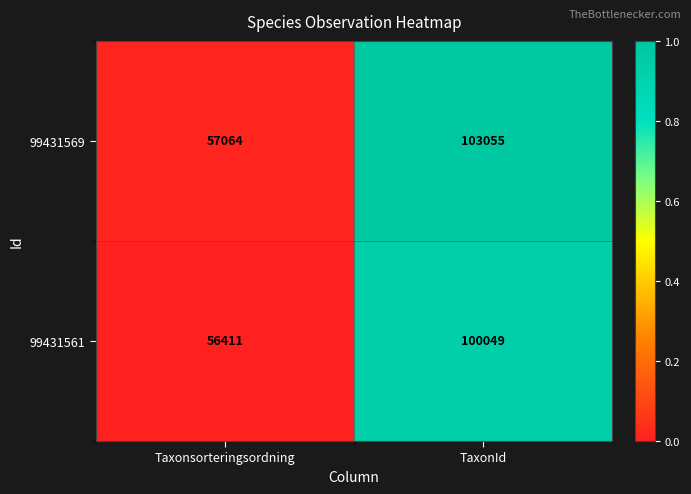

Between Taxonsorteringsordning and TaxonId, which series saw the biggest shift?

99431569